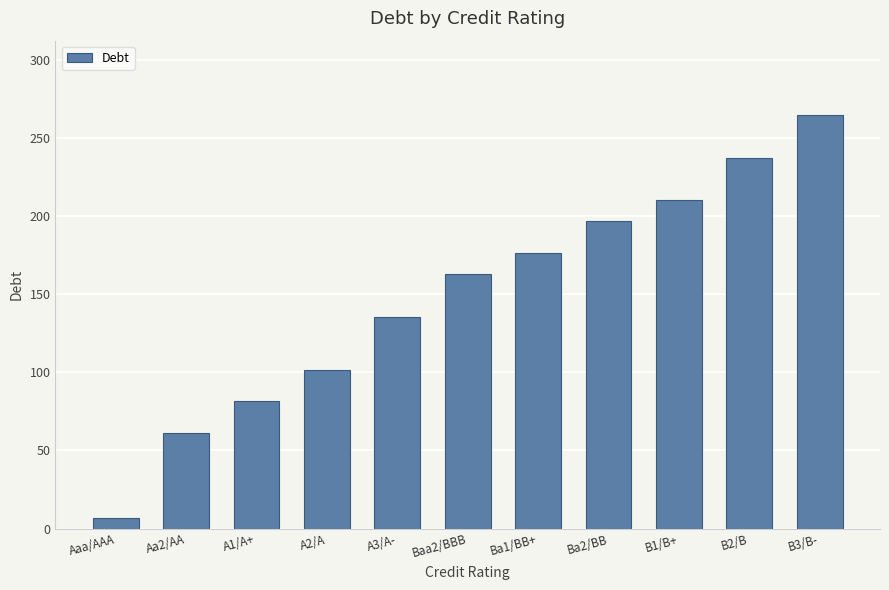

What is the label of the 10th bar from the right?

Aa2/AA